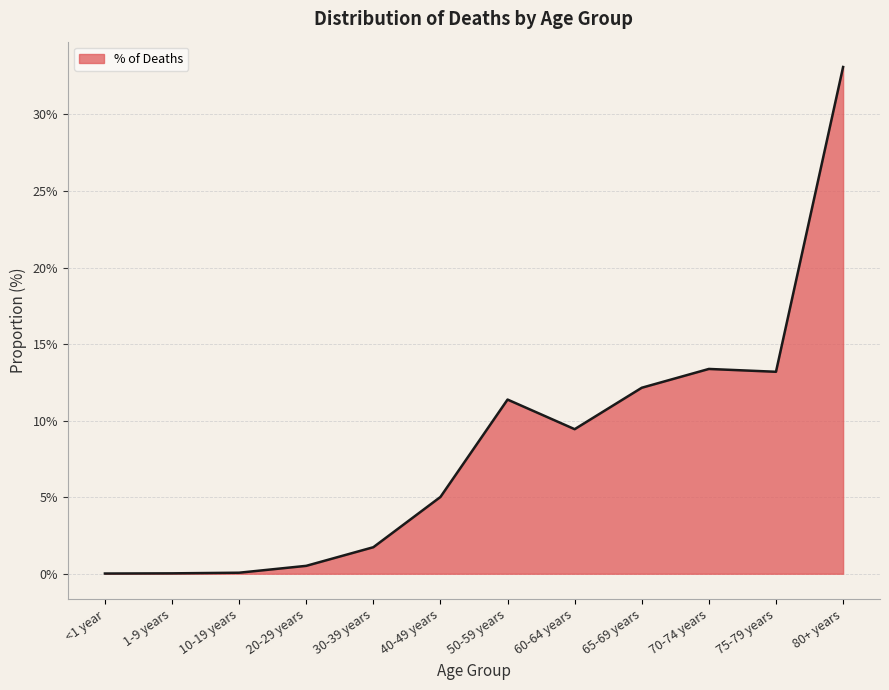

What is the ratio of the value at 65-69 years to the value at 70-74 years?

0.9